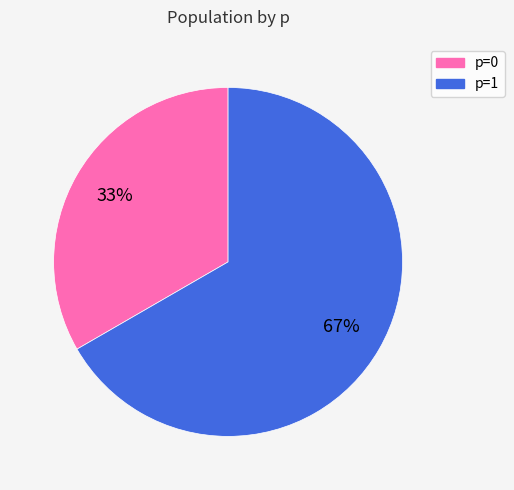

Is there a majority slice in this chart?

Yes